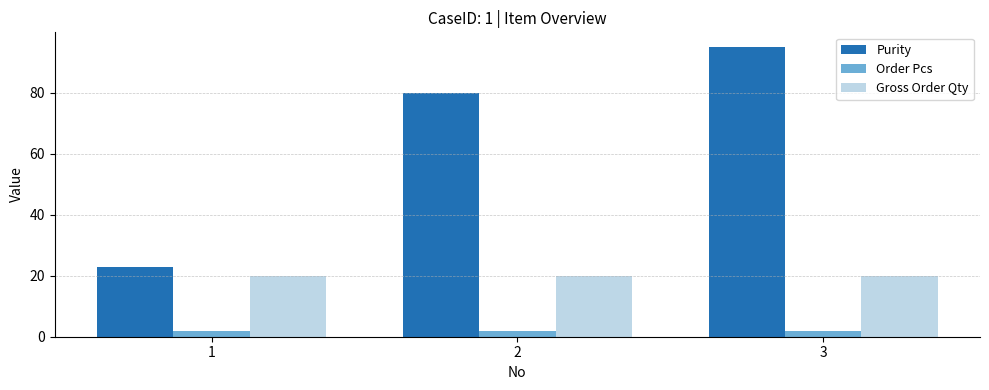

Between 1 and 2, which series saw the biggest shift?

Purity